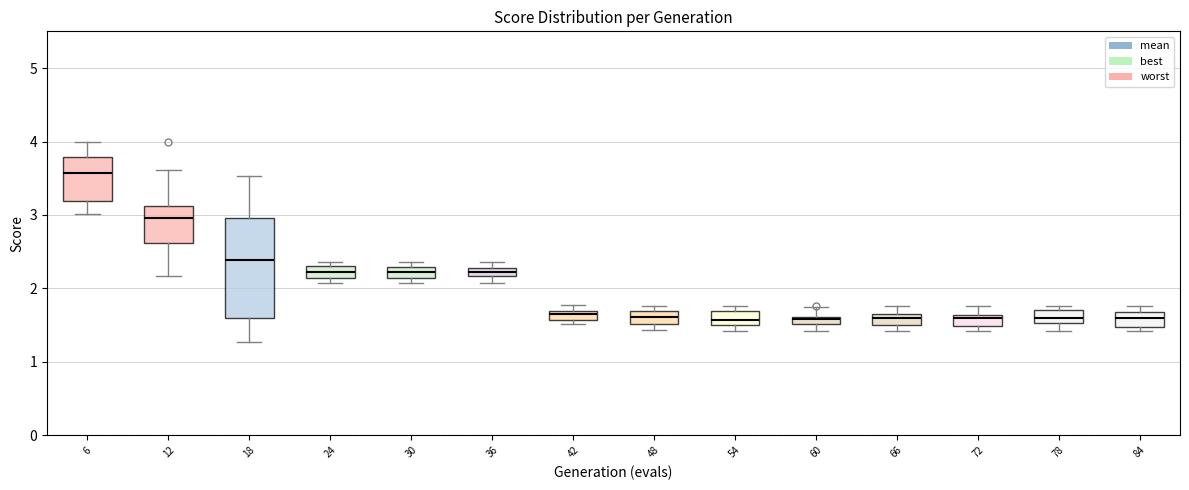

Comparing the boxes themselves (not the whiskers), which one is the tallest?

18